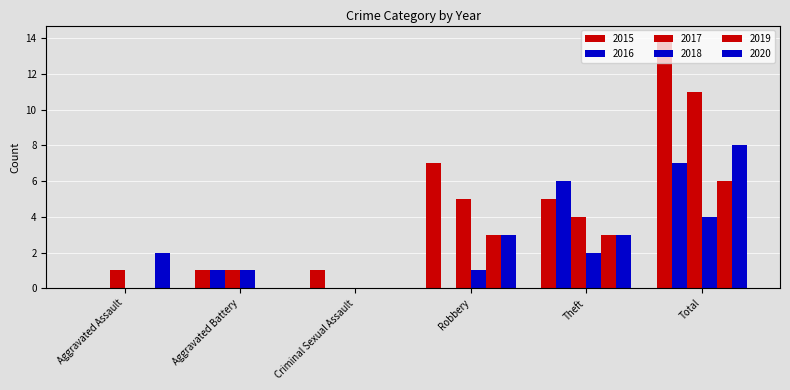

Where does the 2019 series first go above 3?

Total